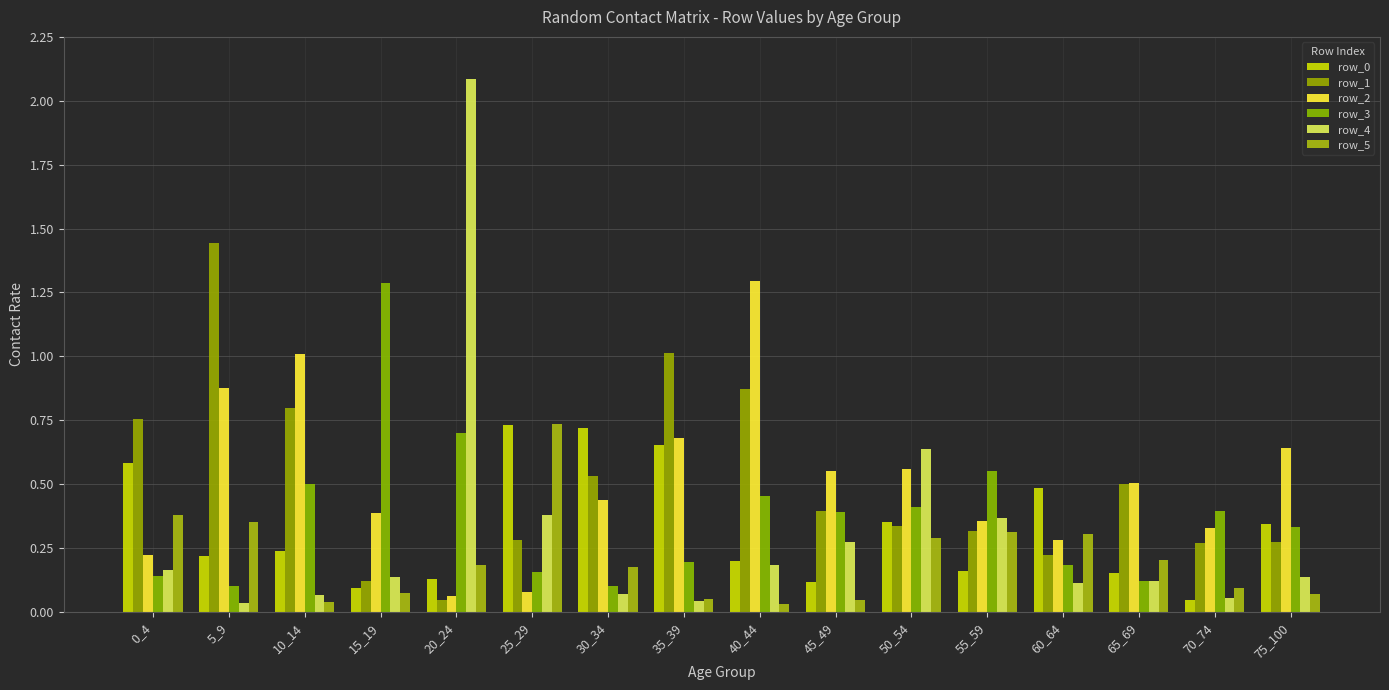

At how many categories does at least one series exceed 2?

1